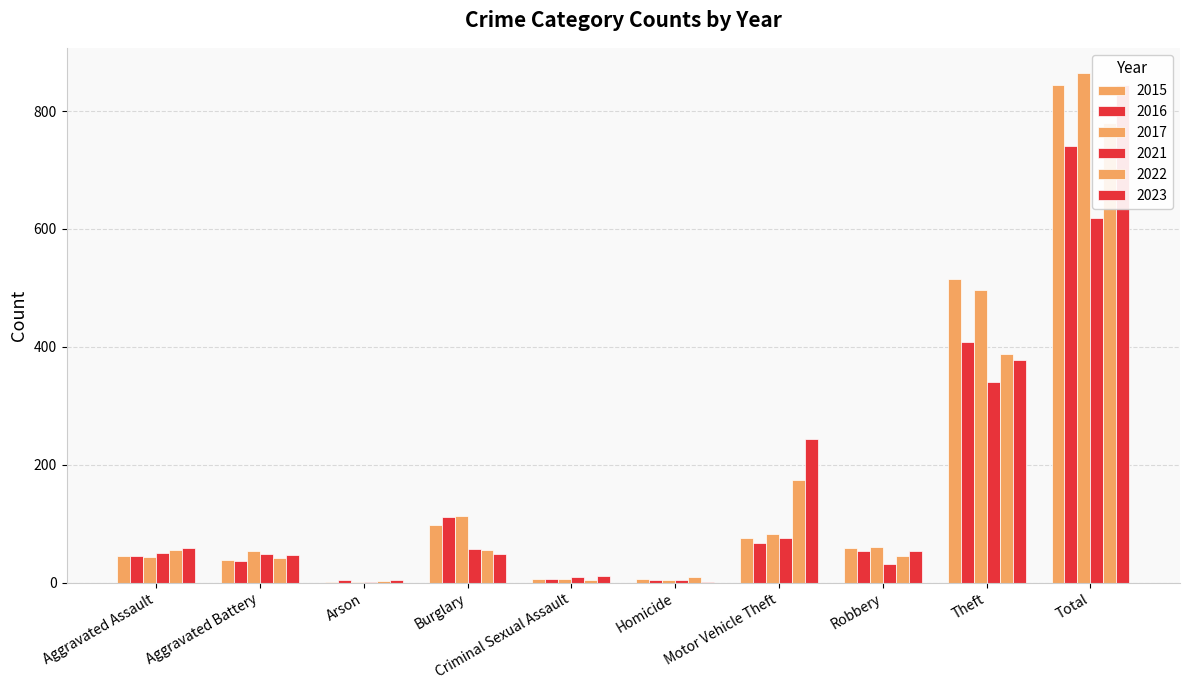

What is the label of the 5th bar from the left?

Criminal Sexual Assault